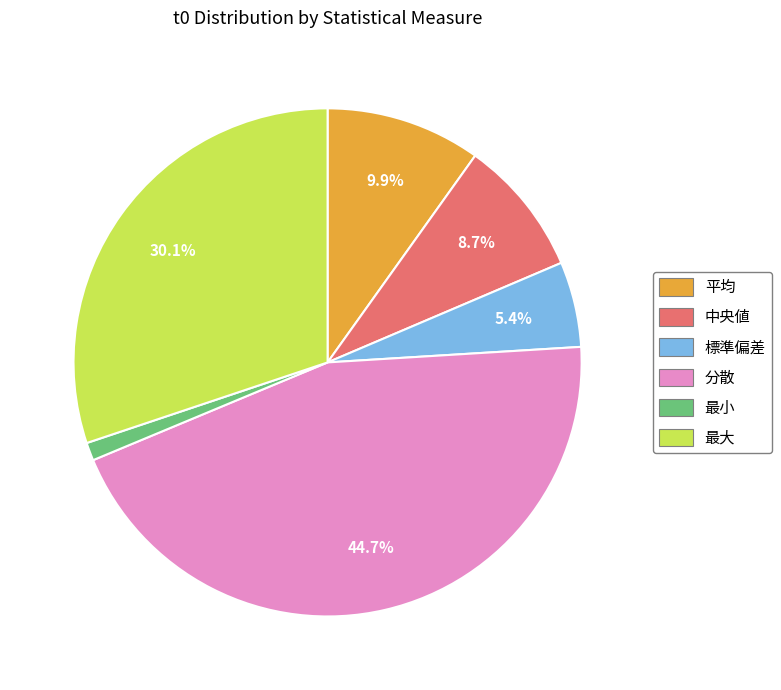

To the nearest percent, what is the difference between the 最小 and 最大 slice percentages?

29%